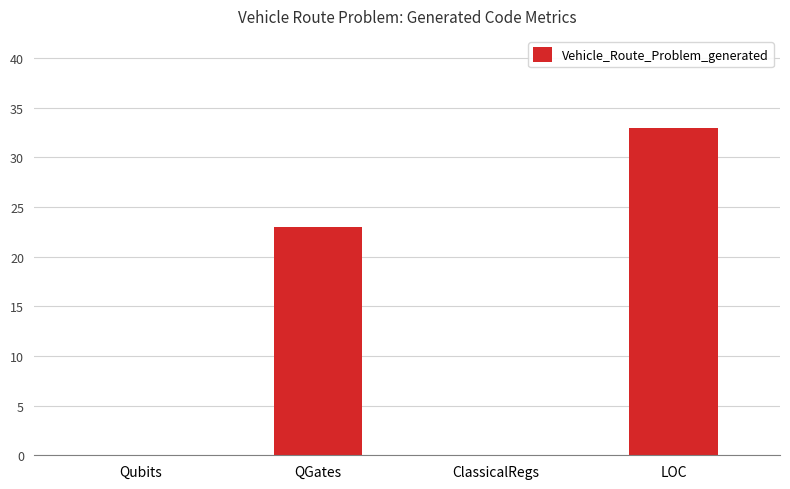

The chart shows a value of 23 at QGates. True or false?

True